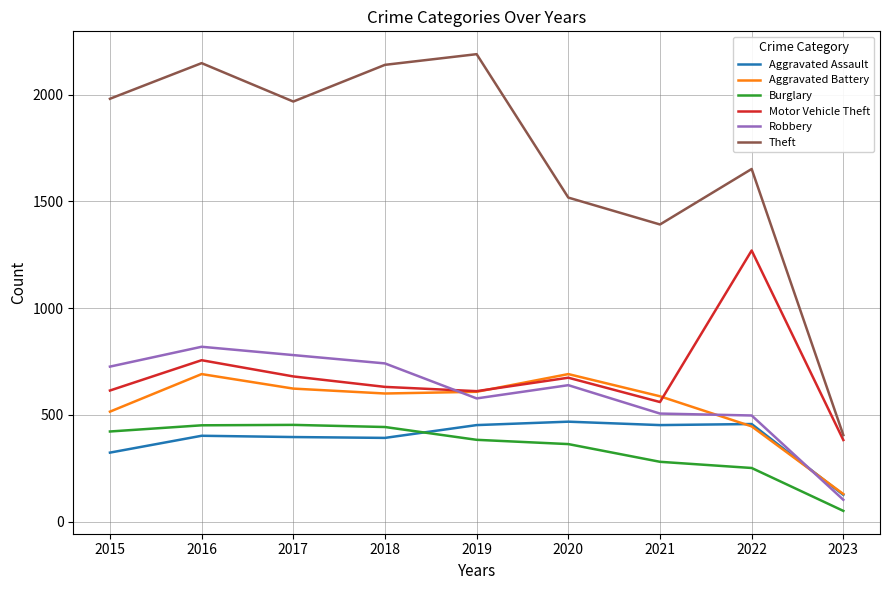

True or false: Aggravated Battery and Theft intersect in this chart.

False